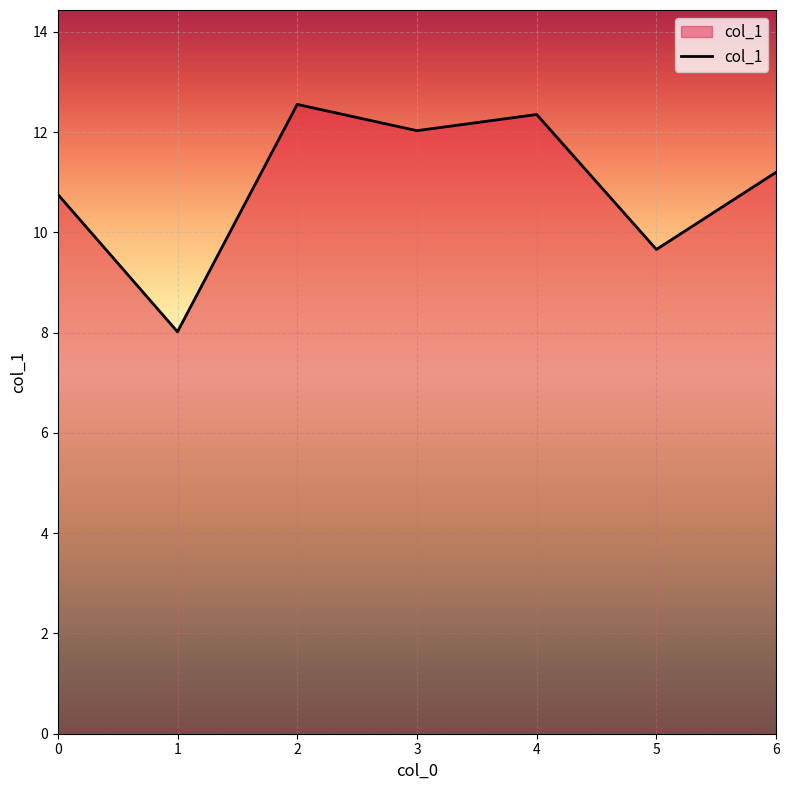

What is the change in value from 1 to 3?

+4.0